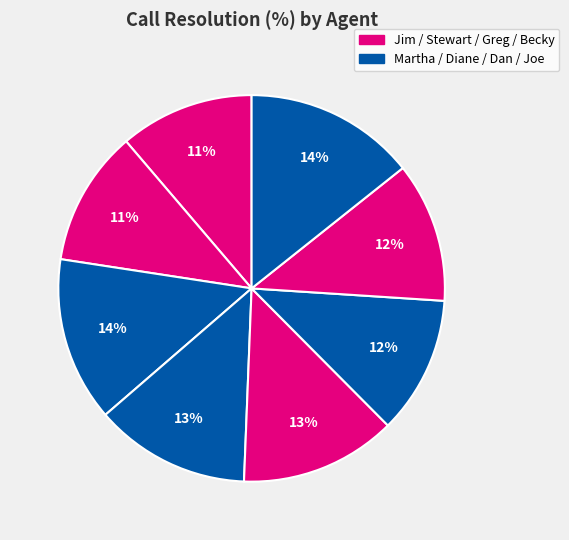

How many slices are in this pie chart?

8